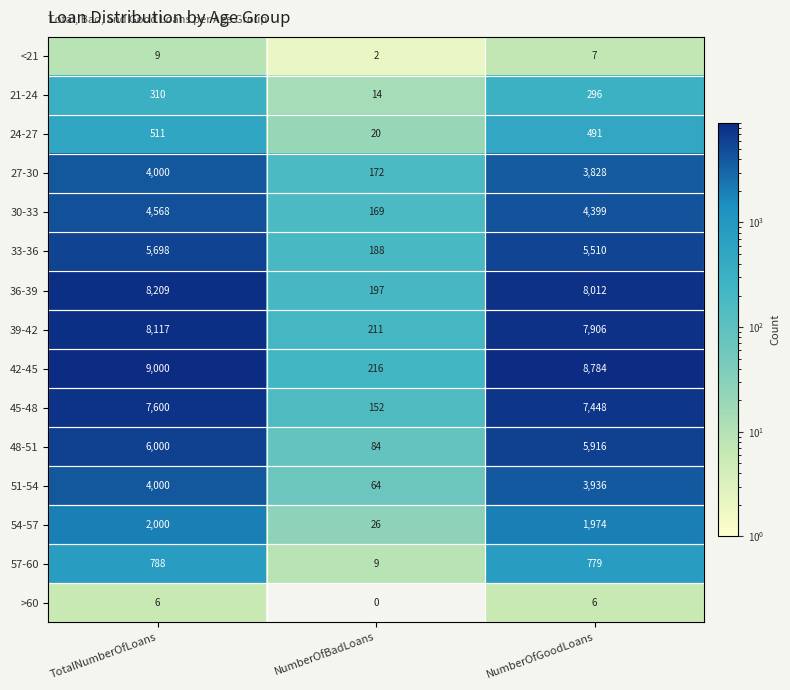

What is the minimum value for 57-60?

9